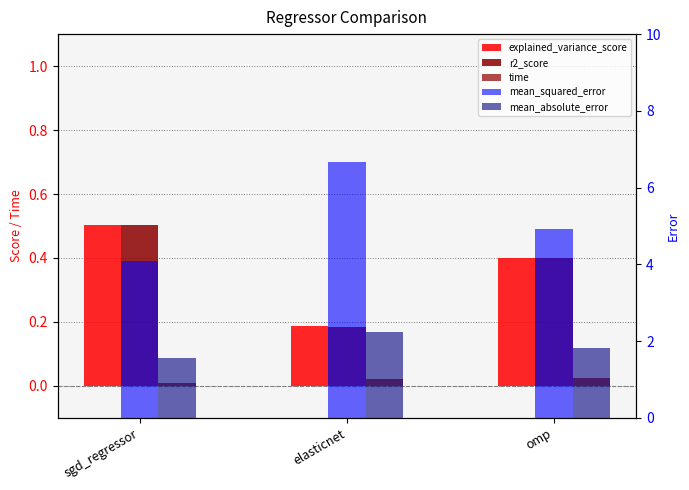

What is the difference between the highest and lowest values at omp?

4.9